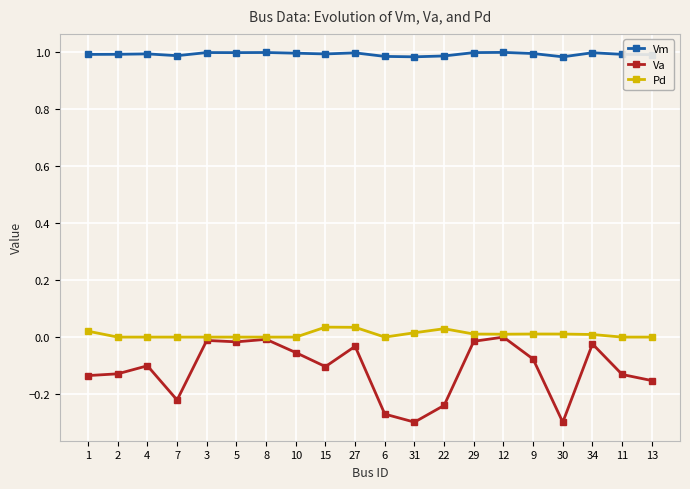

What is the label of the 14th point from the right?

8